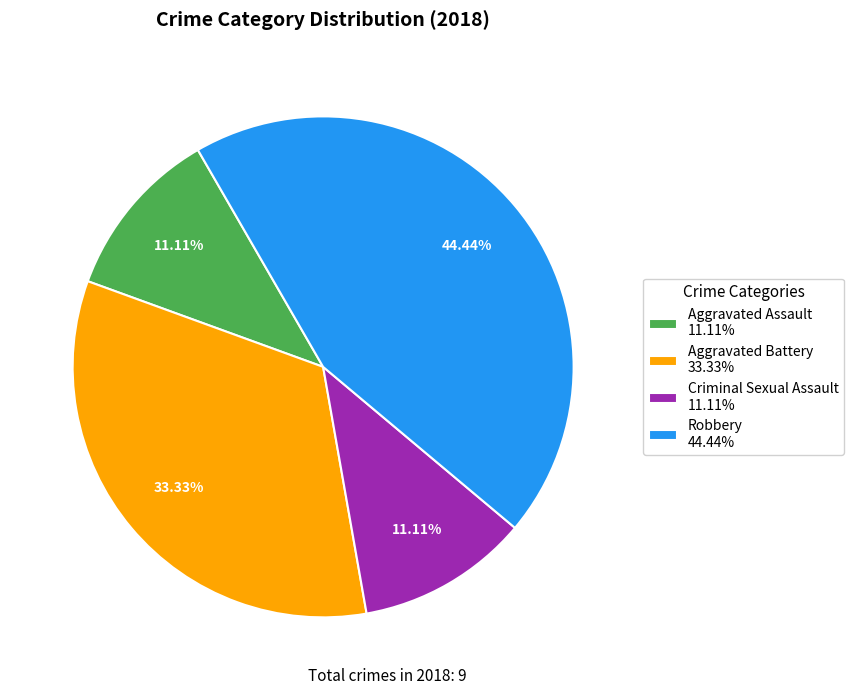

What percentage do Aggravated Assault and Aggravated Battery together represent?

44.4%